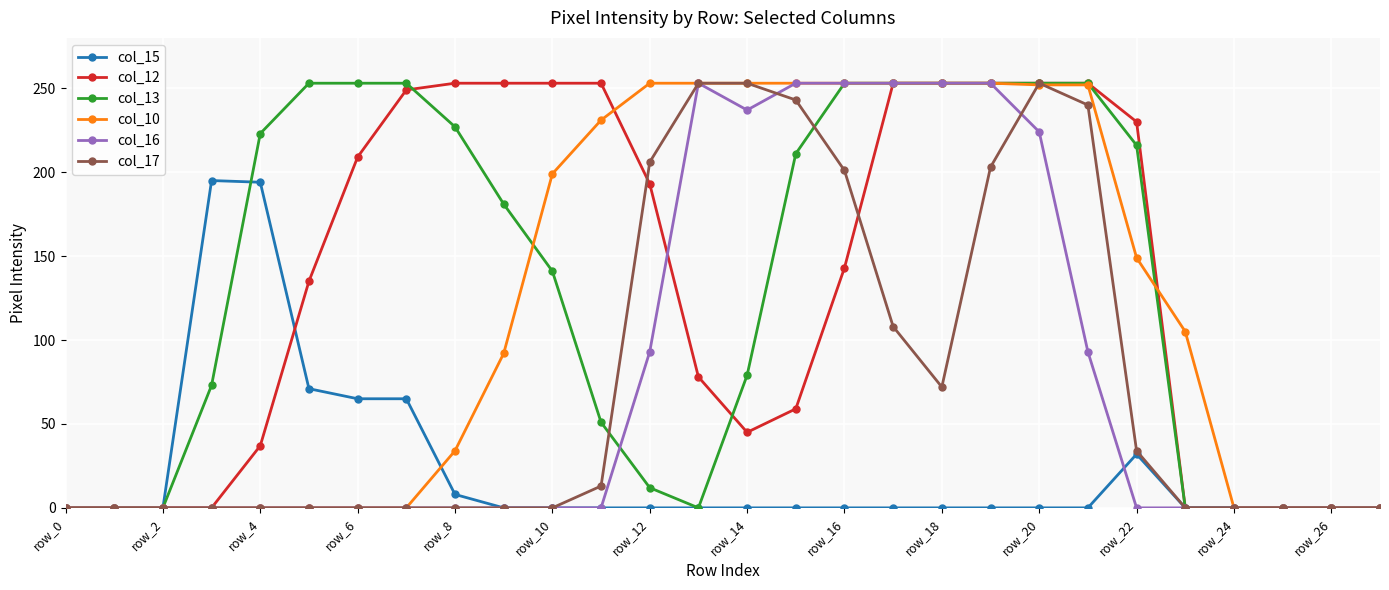

True or false: col_15 has more than 1 interior local peaks.

True